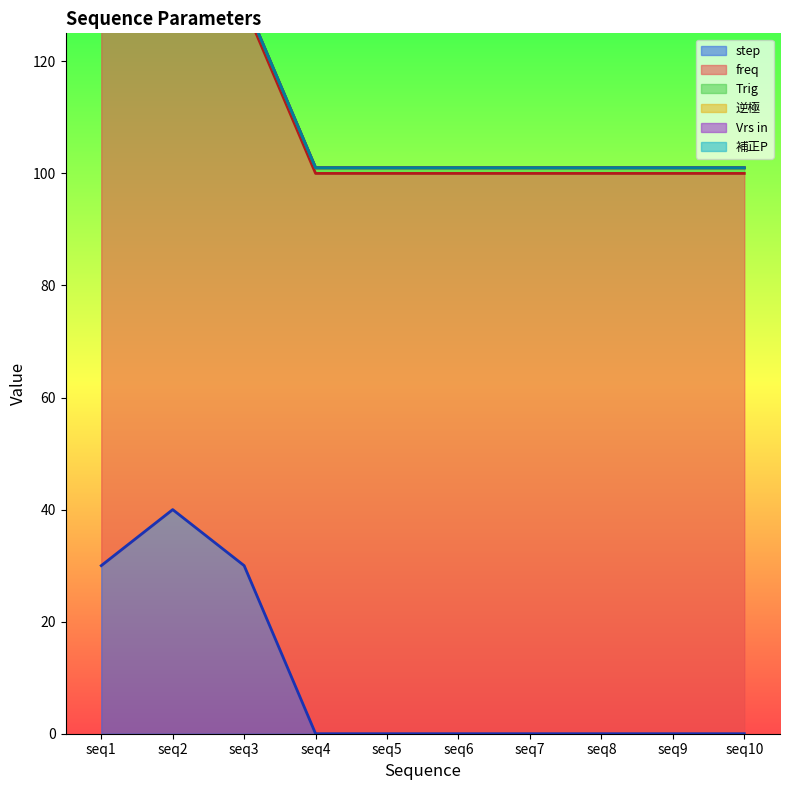

The value of step at seq8 is 0. True or false?

True